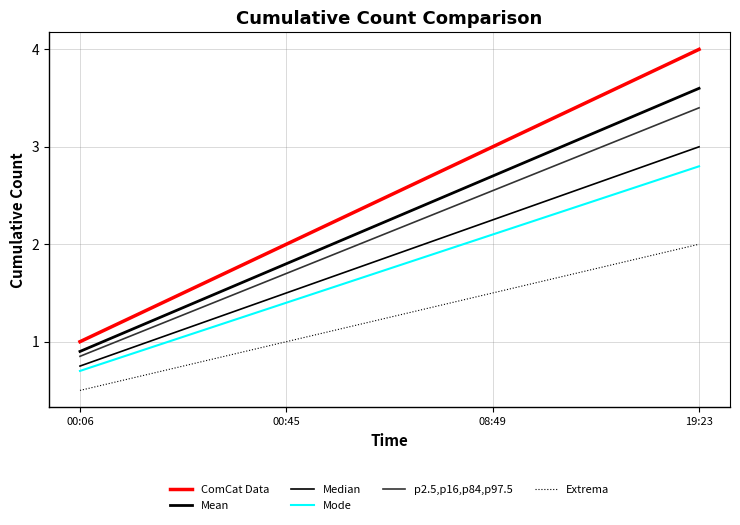

How many lines are shown in the chart?

6